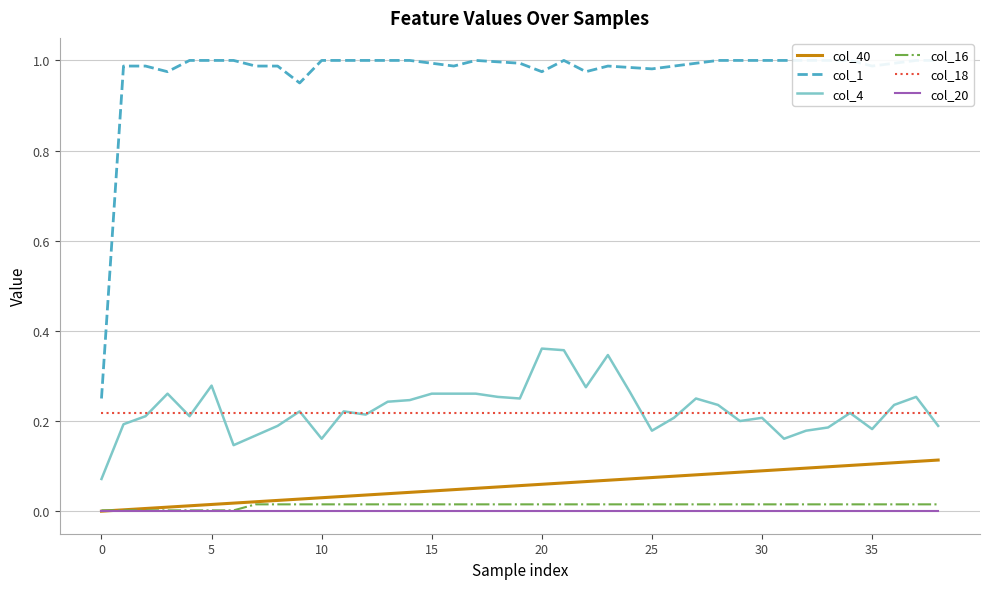

The value of col_40 at 20 is 0.1. True or false?

True